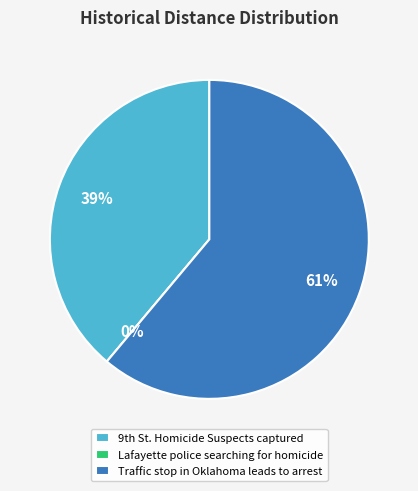

Rank the categories by value from highest to lowest.

Traffic stop in Oklahoma leads to arrest, 9th St. Homicide Suspects captured, Lafayette police searching for homicide